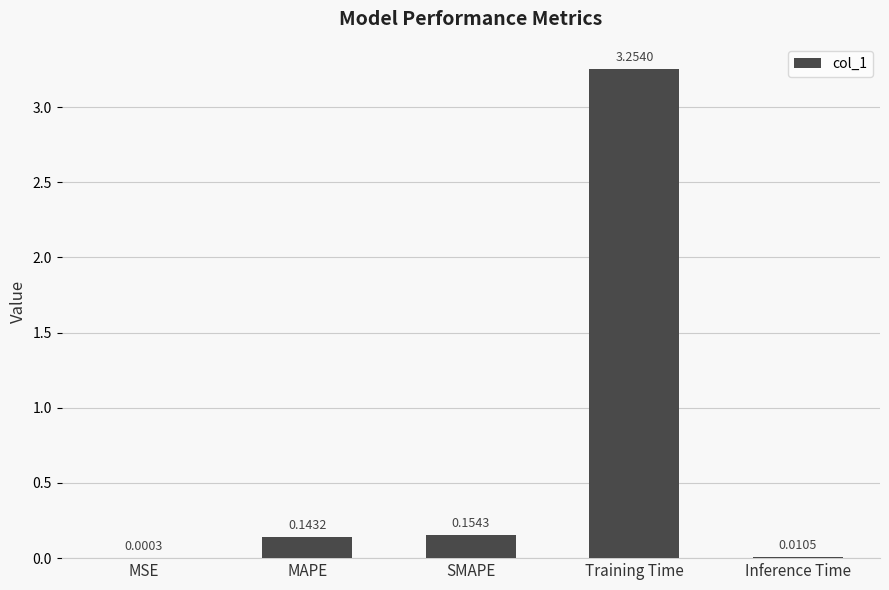

Between MAPE and Inference Time, which is larger?

MAPE